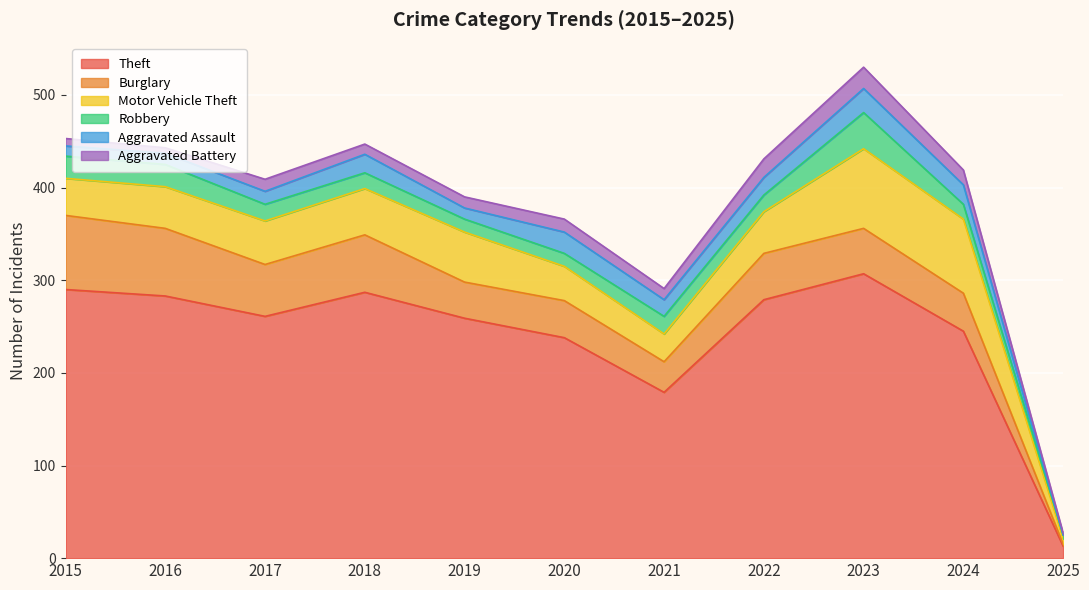

Reading right to left, what are all the values shown in this chart?

Theft: 2025=13	2024=245	2023=307	2022=279	2021=179	2020=238	2019=259	2018=287	2017=261	2016=283	2015=290
Burglary: 2025=2	2024=41	2023=49	2022=50	2021=33	2020=40	2019=39	2018=62	2017=56	2016=73	2015=80
Motor Vehicle Theft: 2025=6	2024=80	2023=86	2022=45	2021=30	2020=37	2019=54	2018=50	2017=47	2016=45	2015=40
Robbery: 2025=4	2024=16	2023=39	2022=18	2021=19	2020=14	2019=14	2018=17	2017=18	2016=24	2015=24
Aggravated Assault: 2025=0	2024=21	2023=26	2022=19	2021=18	2020=23	2019=12	2018=20	2017=14	2016=12	2015=11
Aggravated Battery: 2025=2	2024=16	2023=23	2022=20	2021=12	2020=14	2019=12	2018=11	2017=13	2016=6	2015=8